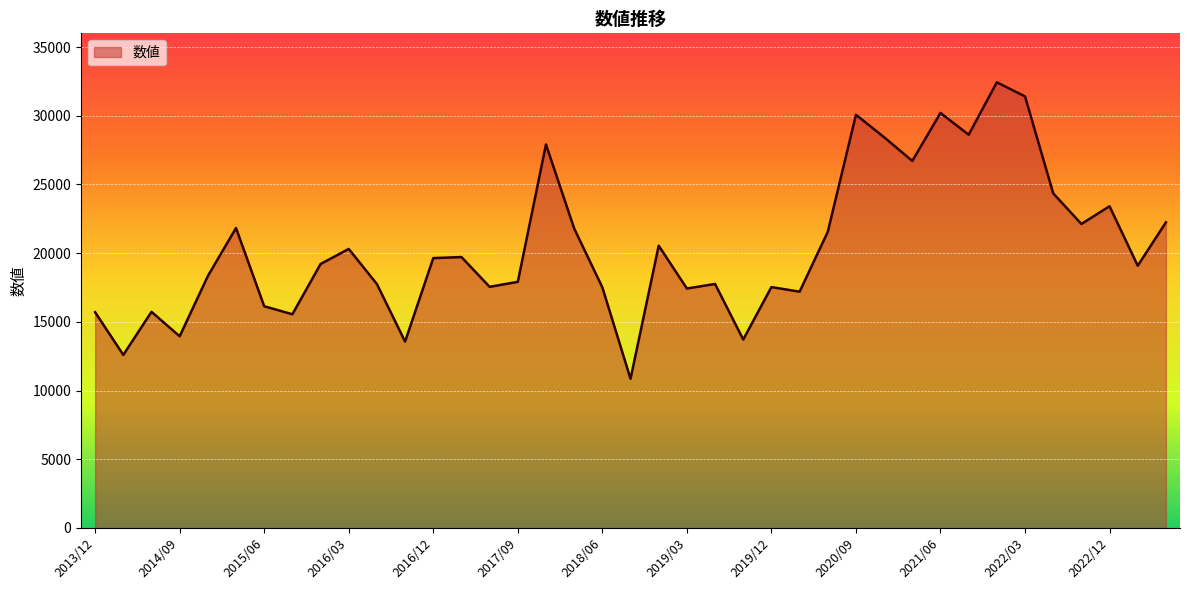

What is the smallest value displayed?

10856